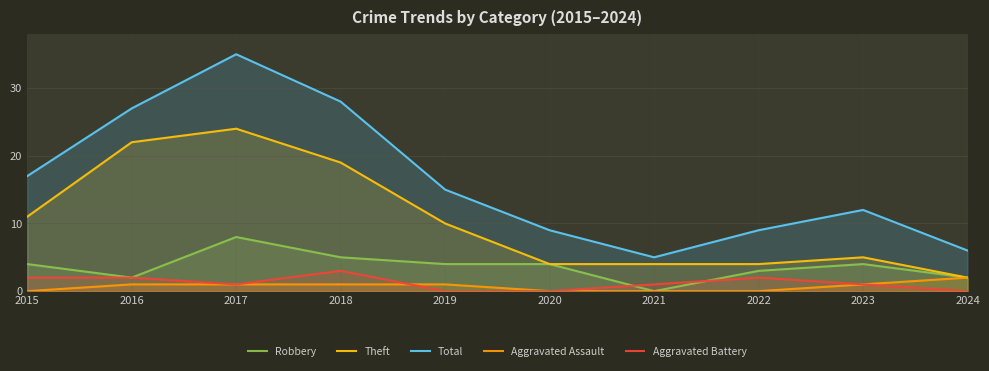

True or false: Aggravated Battery and Total cross at least once.

False